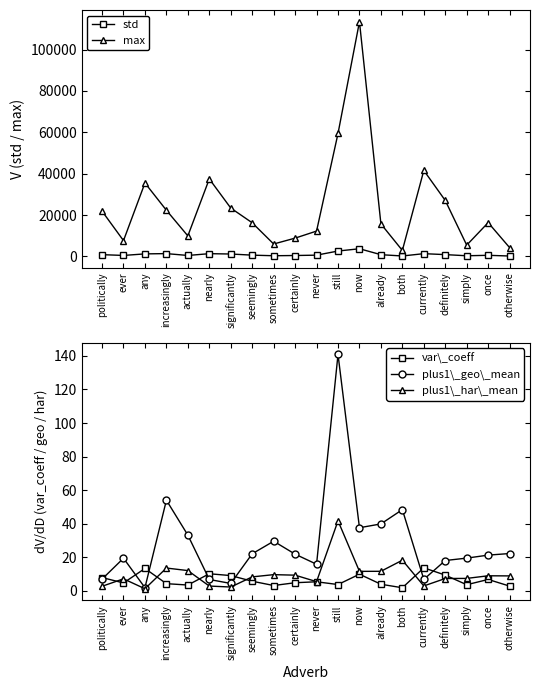

At which category is the sum across all series the highest?

now